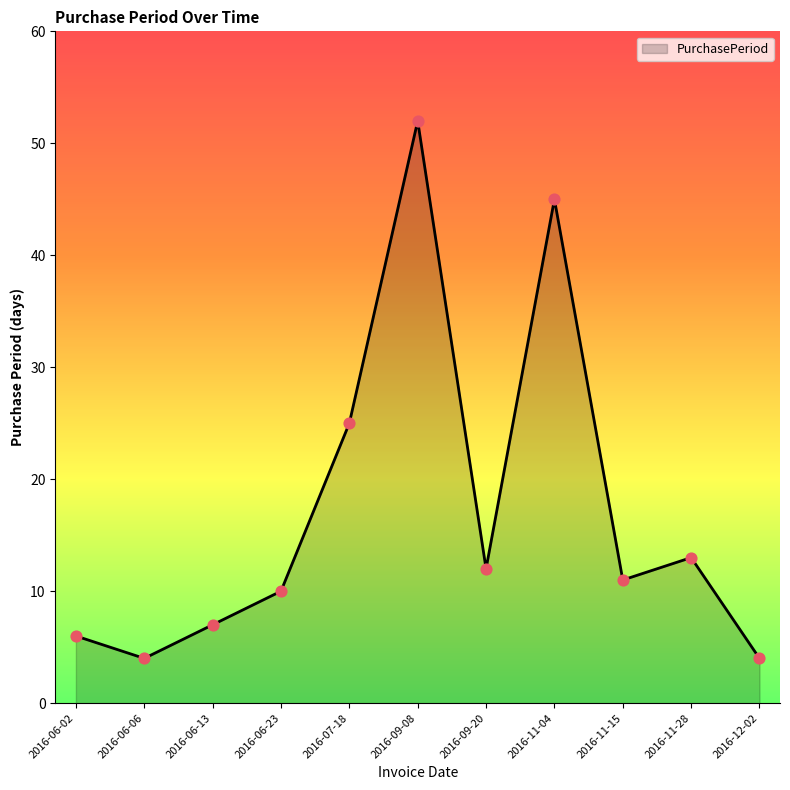

What is the ratio of the value at 2016-11-28 to the value at 2016-06-23?

1.3